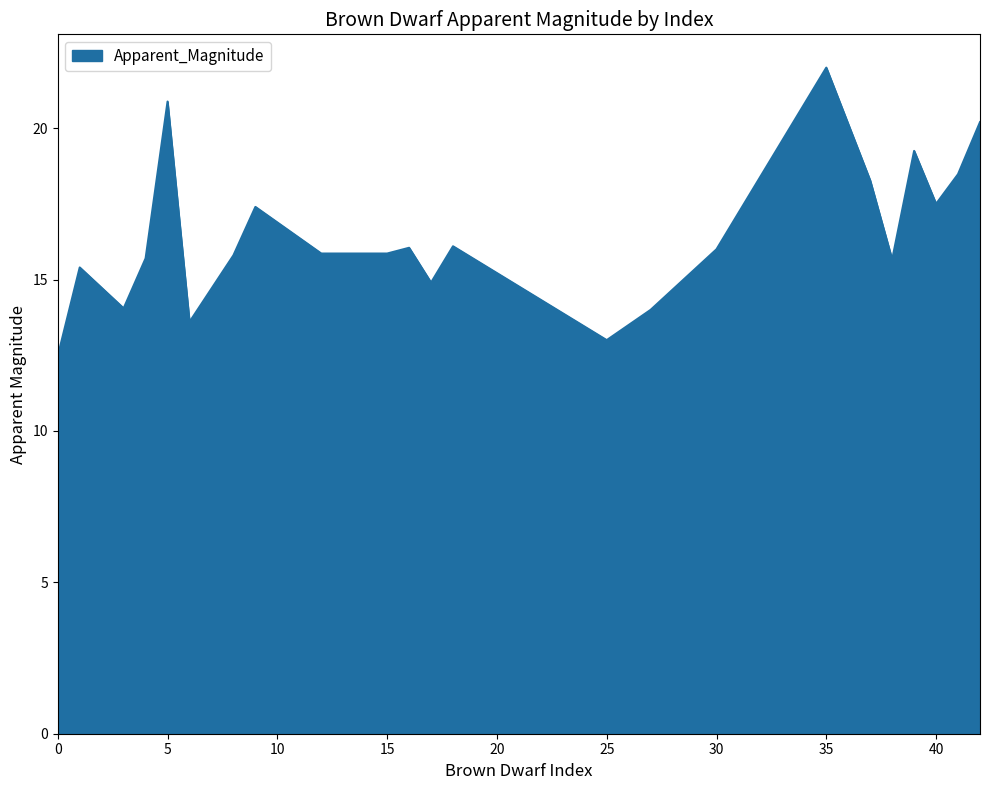

What is the maximum value shown in the chart?

22.0